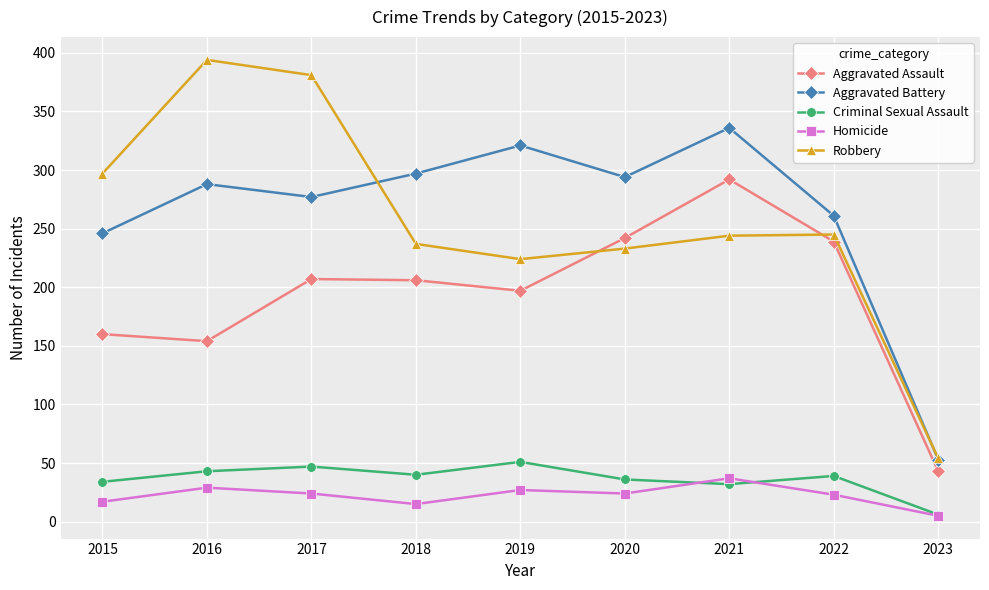

How many lines are shown in the chart?

5